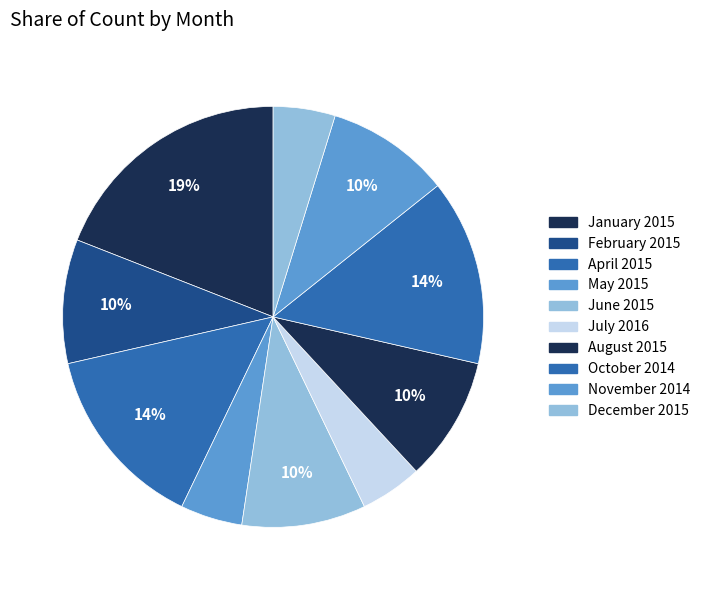

Which slice is the smallest?

May 2015